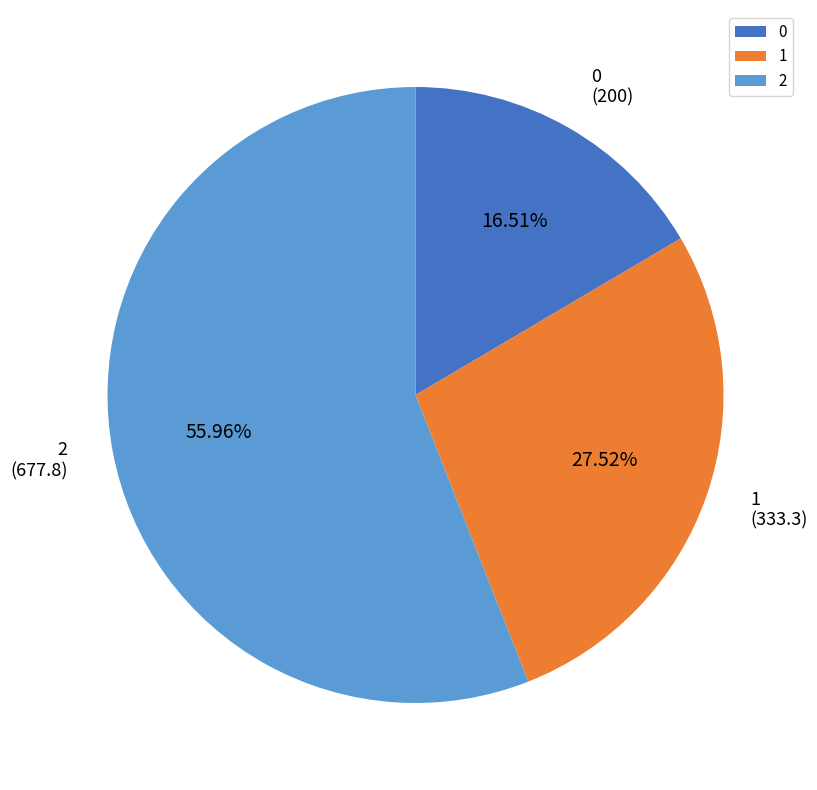

Is it true that 1 is 28% of the pie?

True